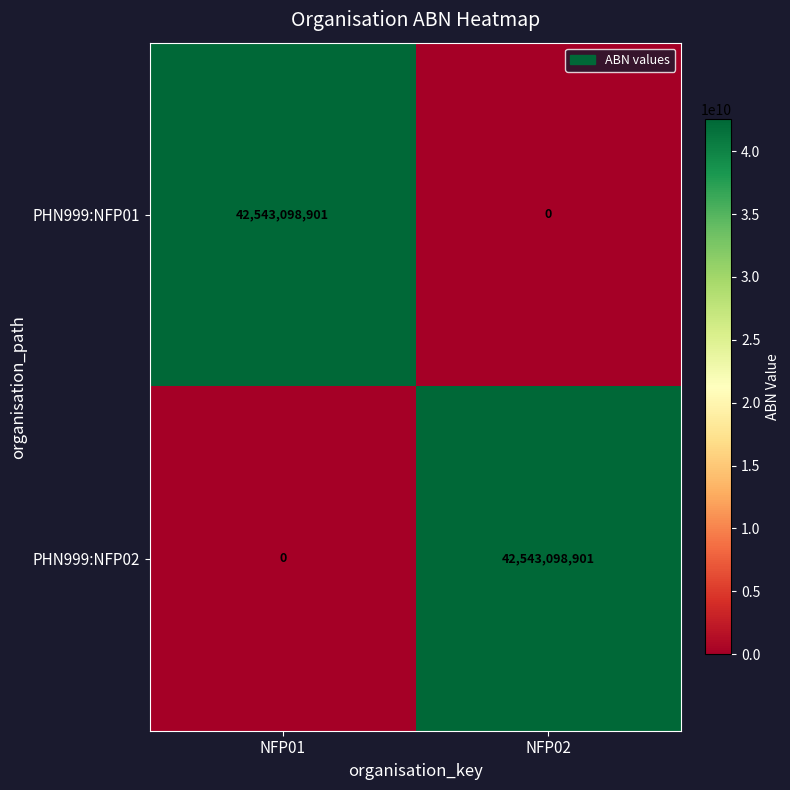

What is the difference between the PHN999:NFP02 values at NFP02 and NFP01?

42543098901